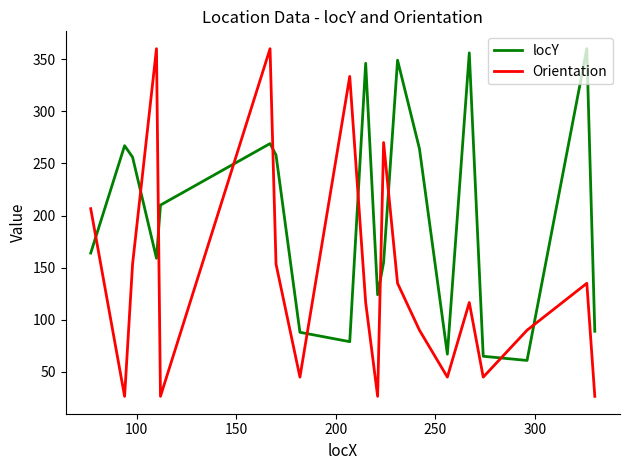

What is the difference between the maximum and minimum values in the Orientation series?

333.4